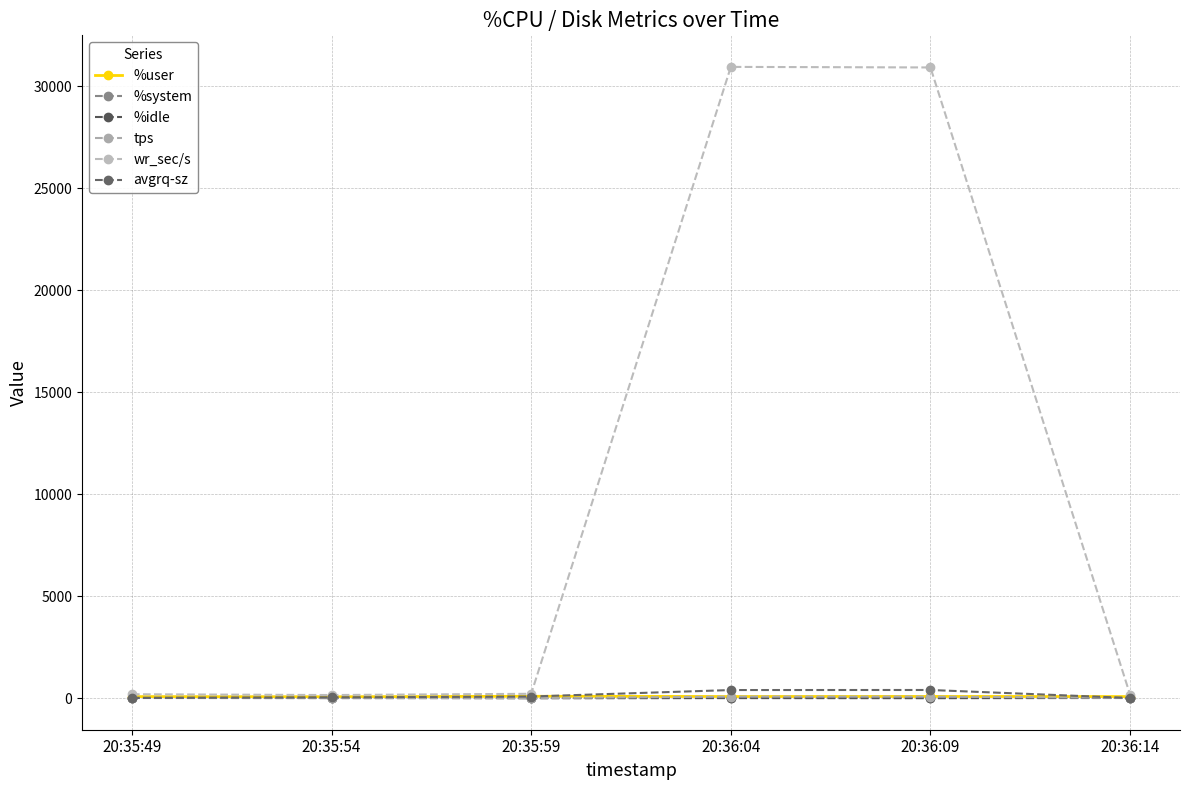

What is the value of the wr_sec/s point at the 6th from the left?

169.6